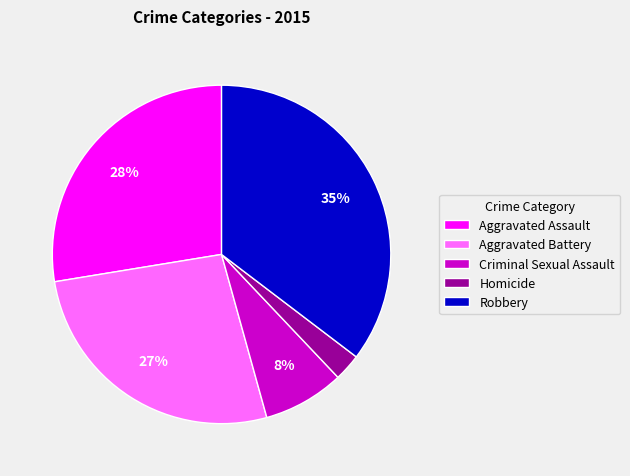

To the nearest percent, what is the difference between the Aggravated Battery and Homicide slice percentages?

24%